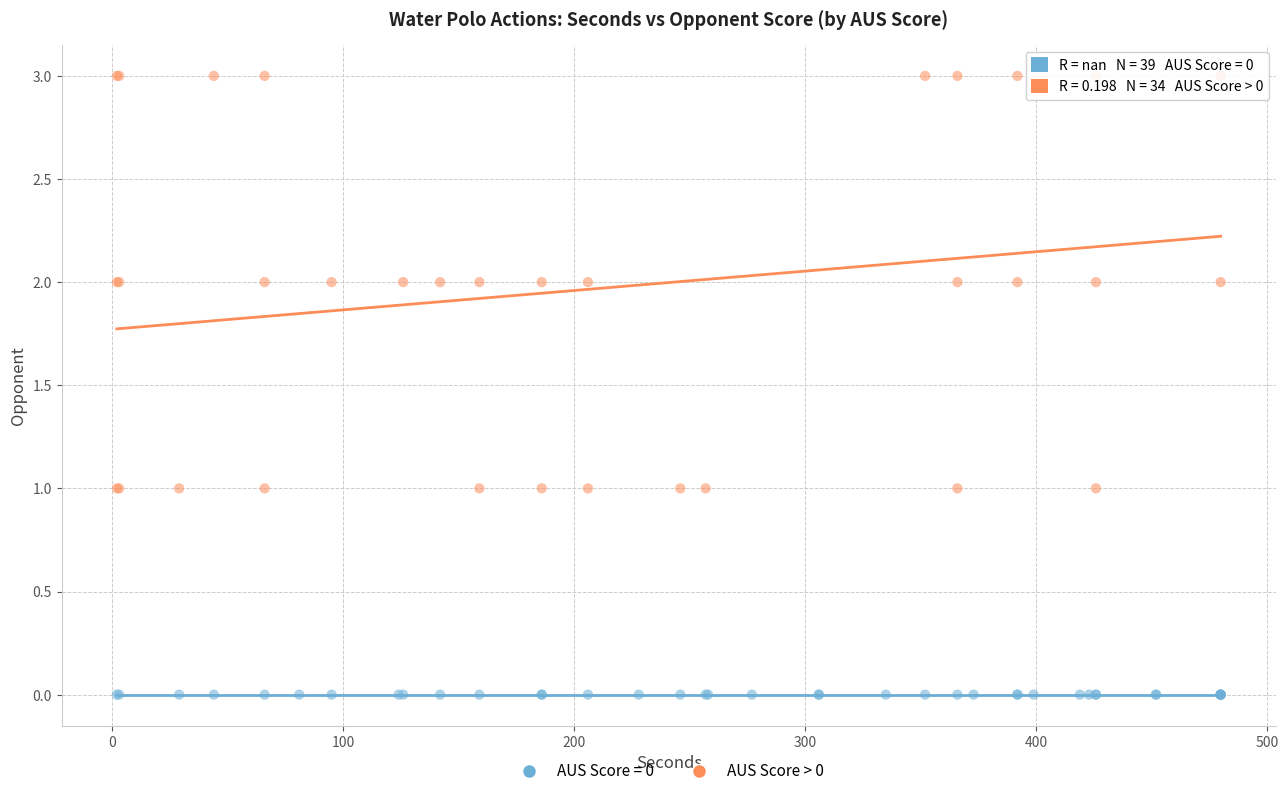

Which series contains the lowest Y value?

AUS Score = 0